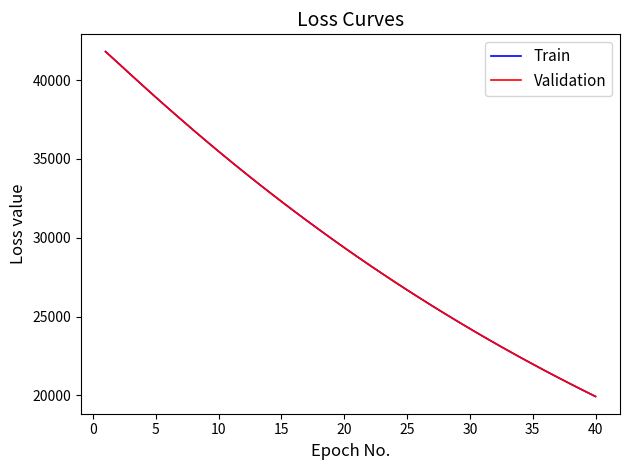

What is the lowest value of the Train series?

19930.5